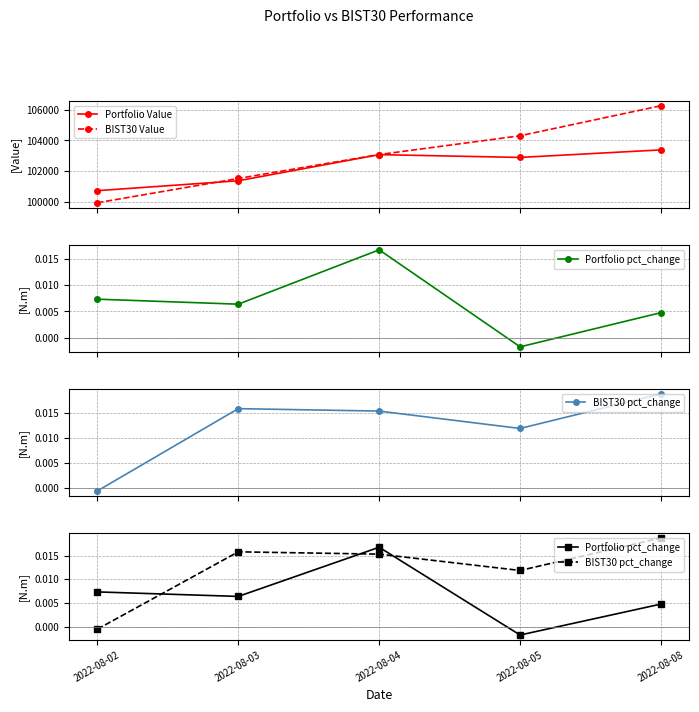

True or false: BIST30 Value has more than 2 interior local peaks.

False